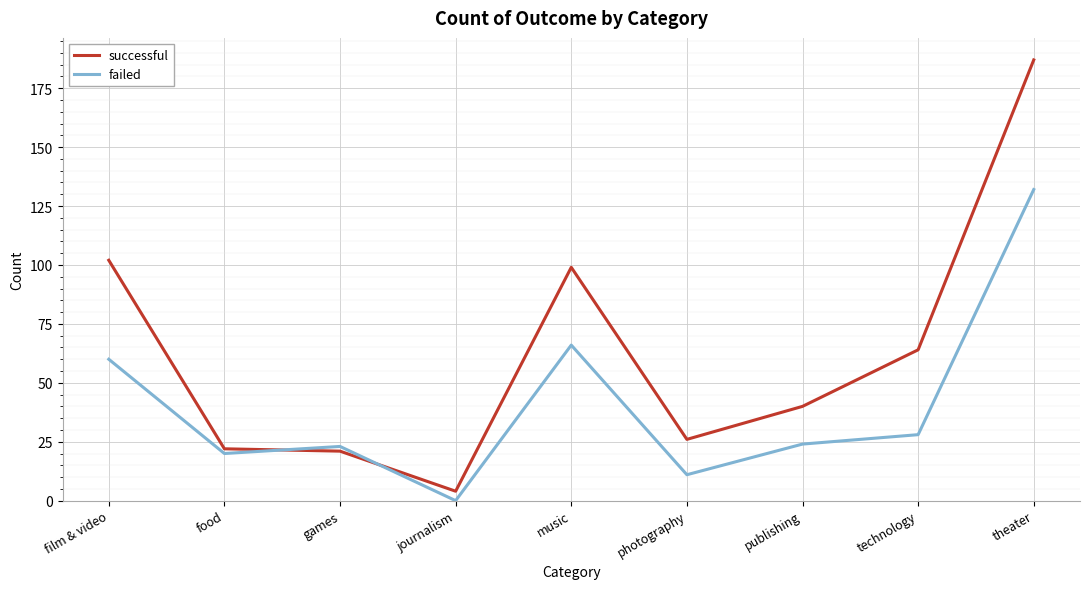

Which category has the lowest value in the failed series?

journalism